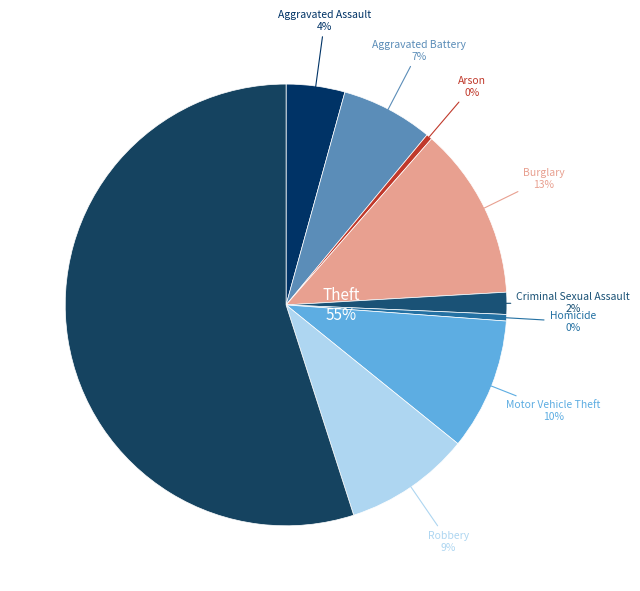

Is the sum of Burglary and Robbery greater than half?

No